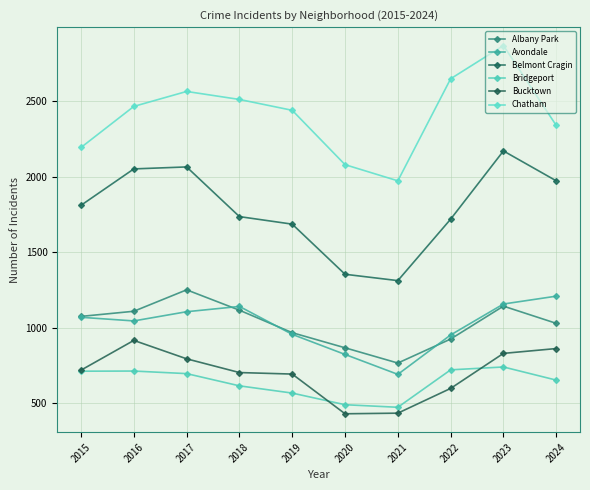

Which category has the lowest value in the Chatham series?

2021